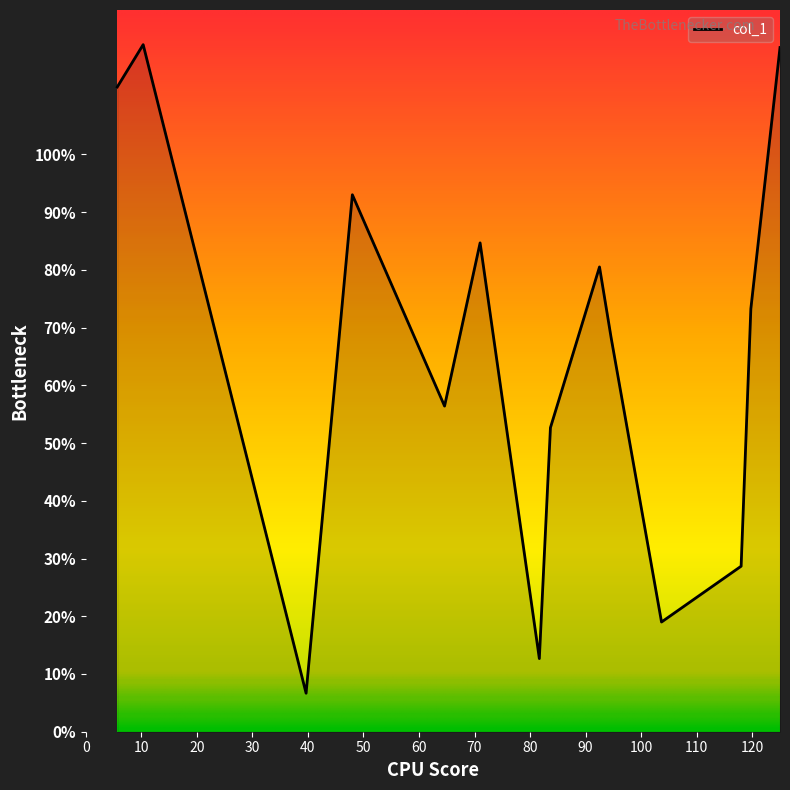

What is the greatest value displayed?

119.0